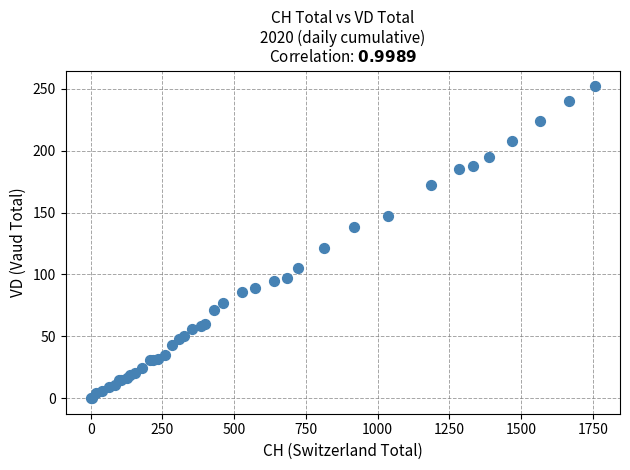

What Y value in the scatter plot is closest to 126?

121